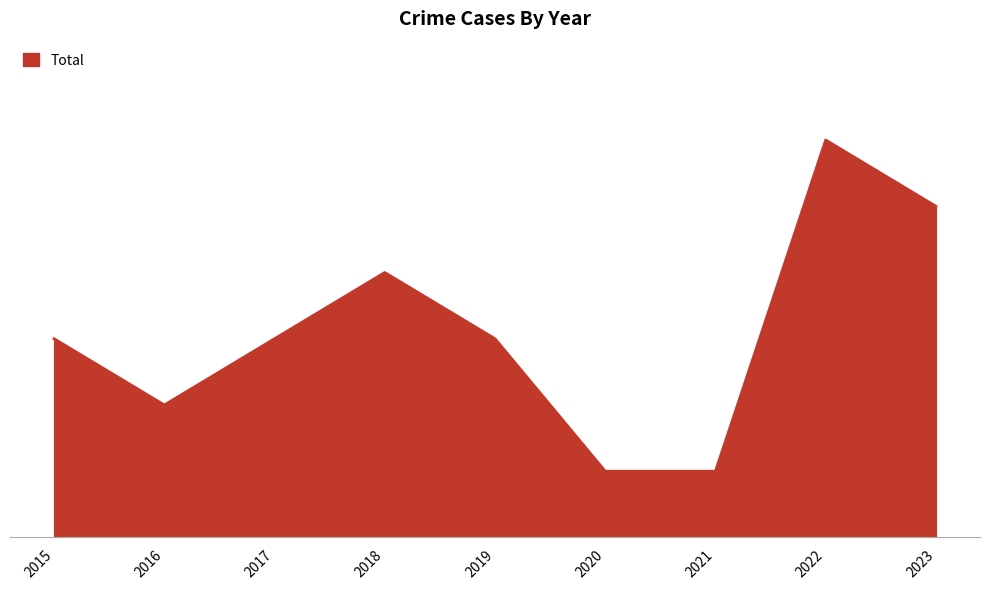

The value at 2018 is 6. True or false?

False